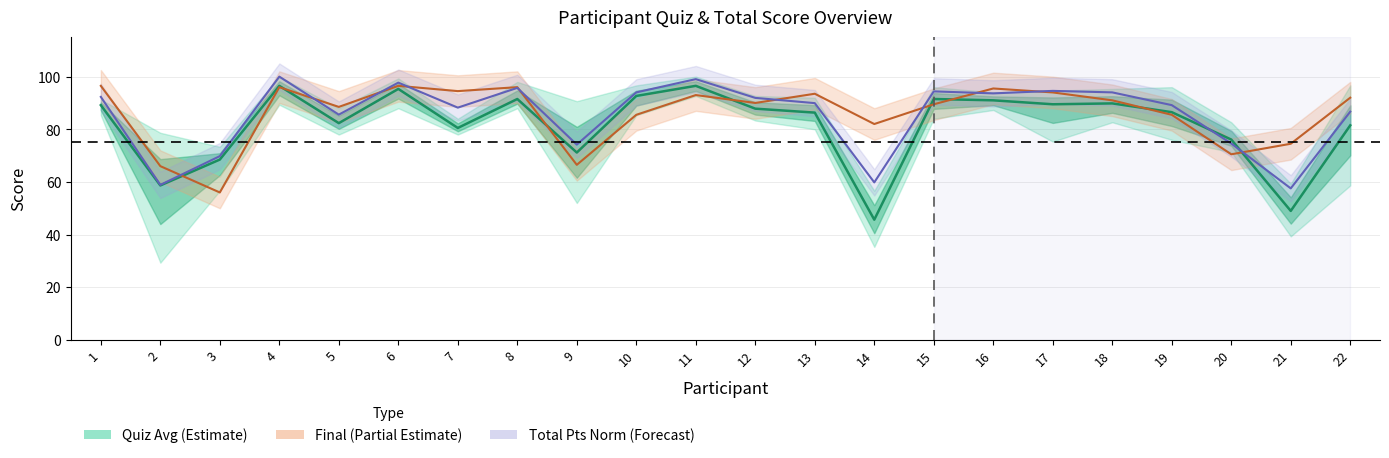

Reading right to left, list all the values displayed in this chart.

Quiz Avg (Estimate): 22=81.5	21=49.0	20=76.1	19=86.5	18=89.8	17=89.5	16=91.0	15=91.5	14=45.7	13=86.3	12=87.8	11=96.5	10=92.7	9=71.2	8=91.5	7=80.5	6=95.3	5=82.3	4=96.5	3=68.5	2=58.7	1=89.2
Final (Partial Estimate): 22=92.0	21=74.5	20=70.5	19=85.5	18=91.0	17=94.0	16=95.5	15=89.5	14=82.0	13=93.5	12=90.0	11=93.0	10=85.5	9=66.5	8=96.0	7=94.5	6=96.5	5=88.5	4=96.0	3=56.0	2=66.0	1=96.5
Total Pts Norm (Forecast): 22=86.7	21=57.5	20=74.6	19=89.2	18=94.0	17=94.6	16=93.6	15=94.4	14=59.8	13=89.9	12=91.9	11=99.1	10=94.0	9=74.2	8=95.7	7=88.2	6=97.7	5=85.6	4=100.0	3=69.8	2=58.9	1=92.3